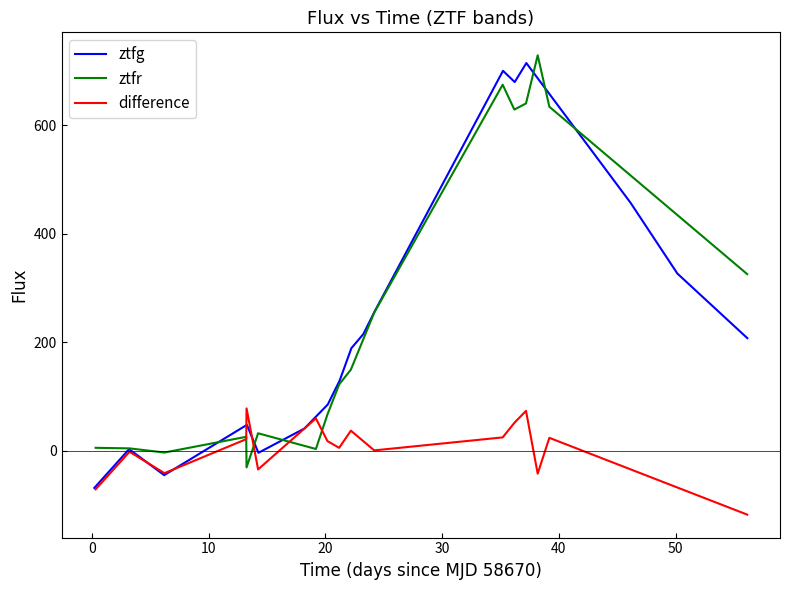

How many data points in ztfg are above 189?

9